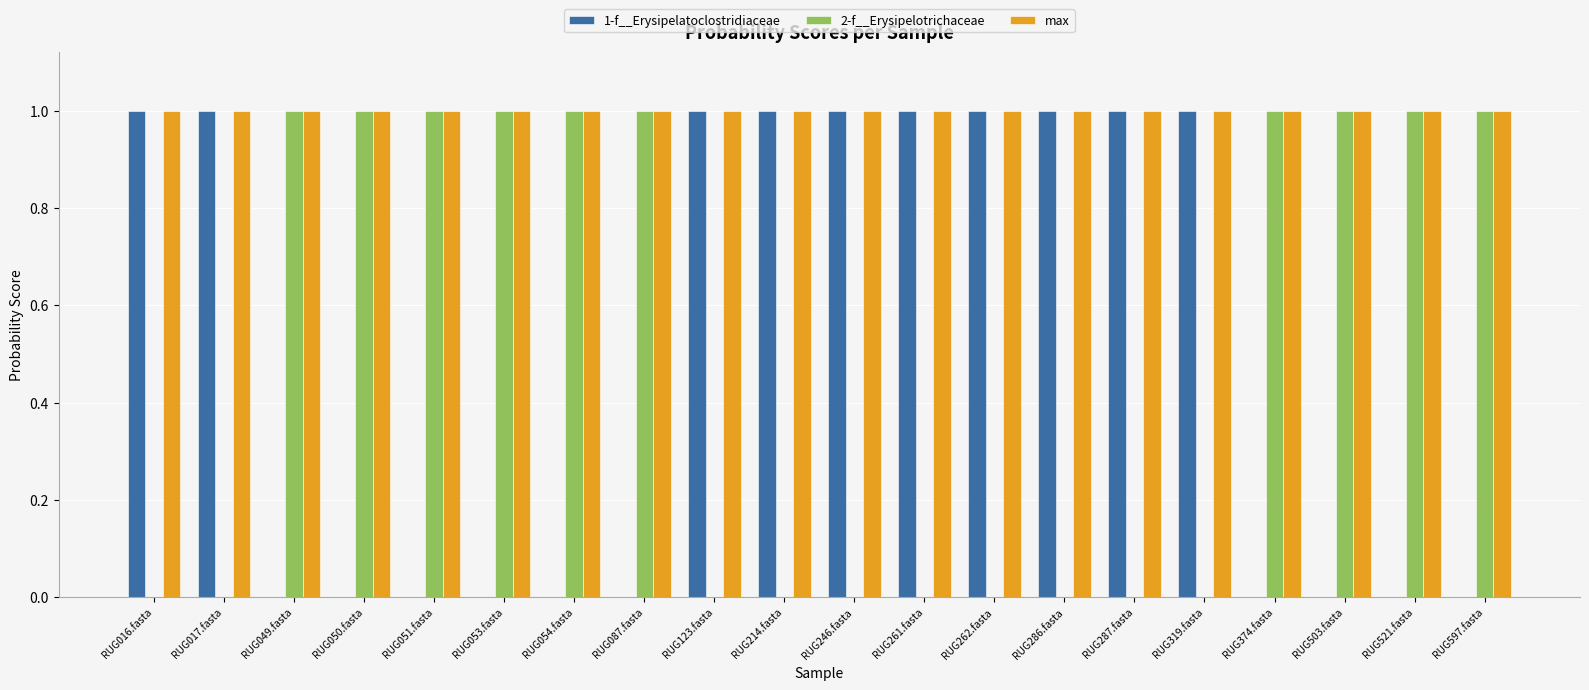

Which series has the largest total across all categories?

max